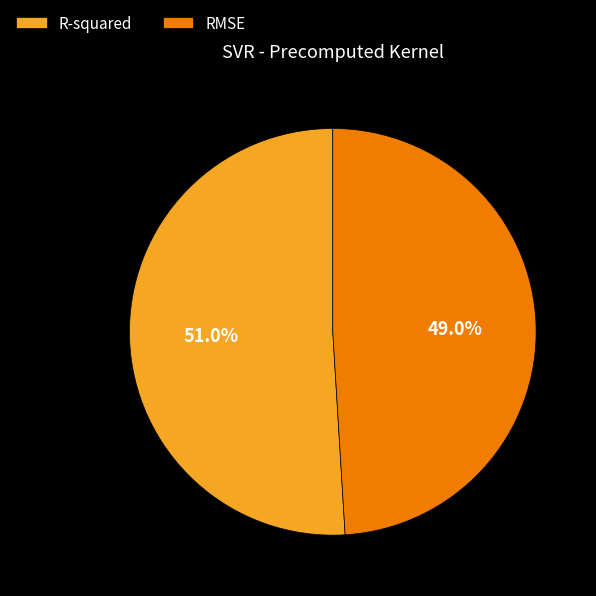

Does any single category account for the majority?

Yes